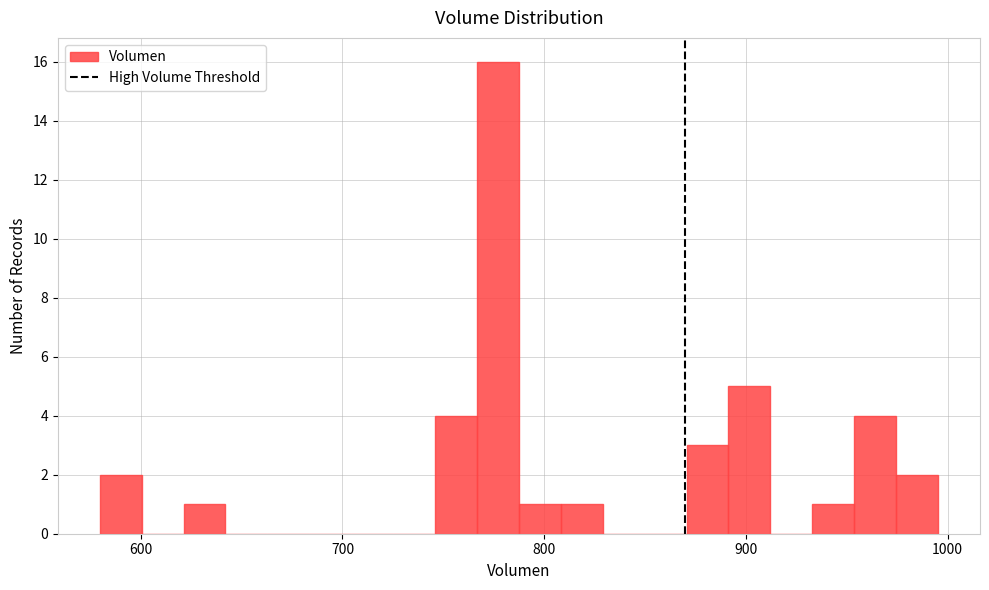

Around what value on the x-axis is the tallest bar? Give the approximate position of its centre, as read against the axis.

780